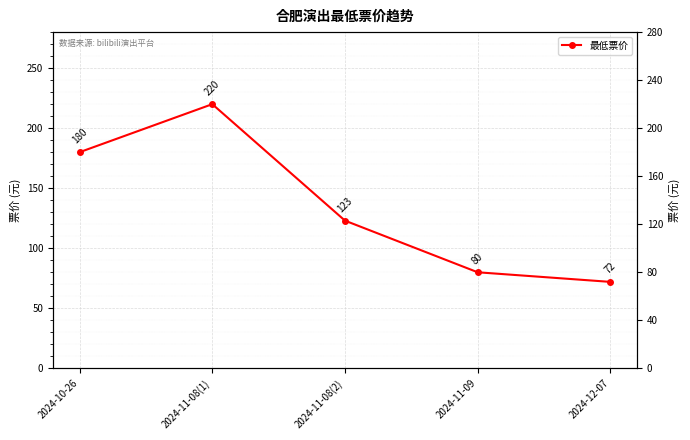

Which has a higher value, 2024-10-26 or 2024-11-08(2)?

2024-10-26